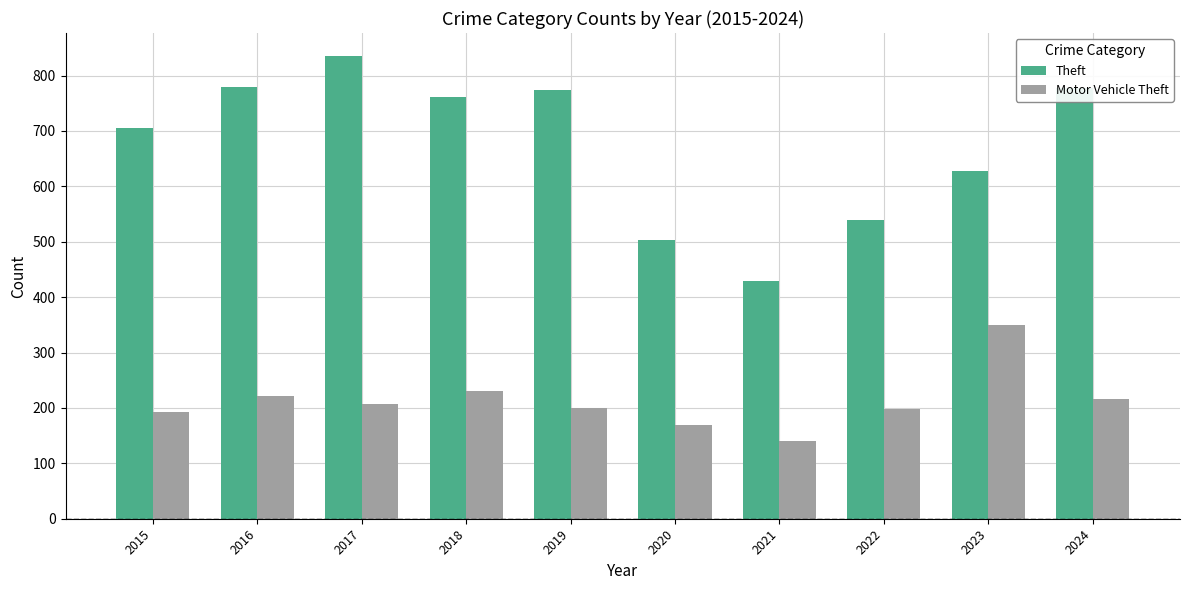

Where is Theft nearest to the value 632?

2023